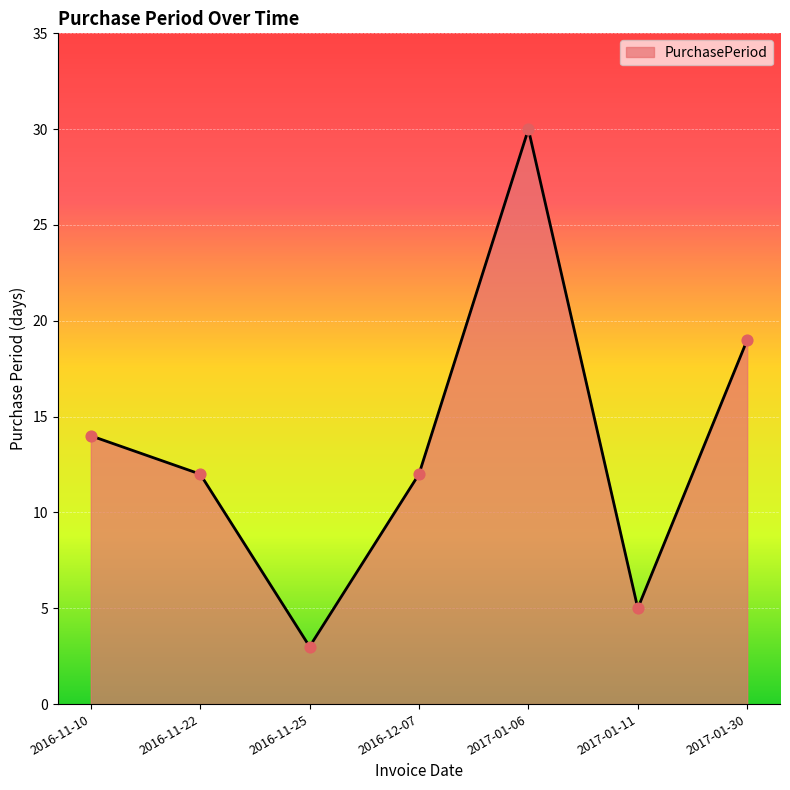

What is the change in value from 2016-12-07 to 2017-01-06?

+18